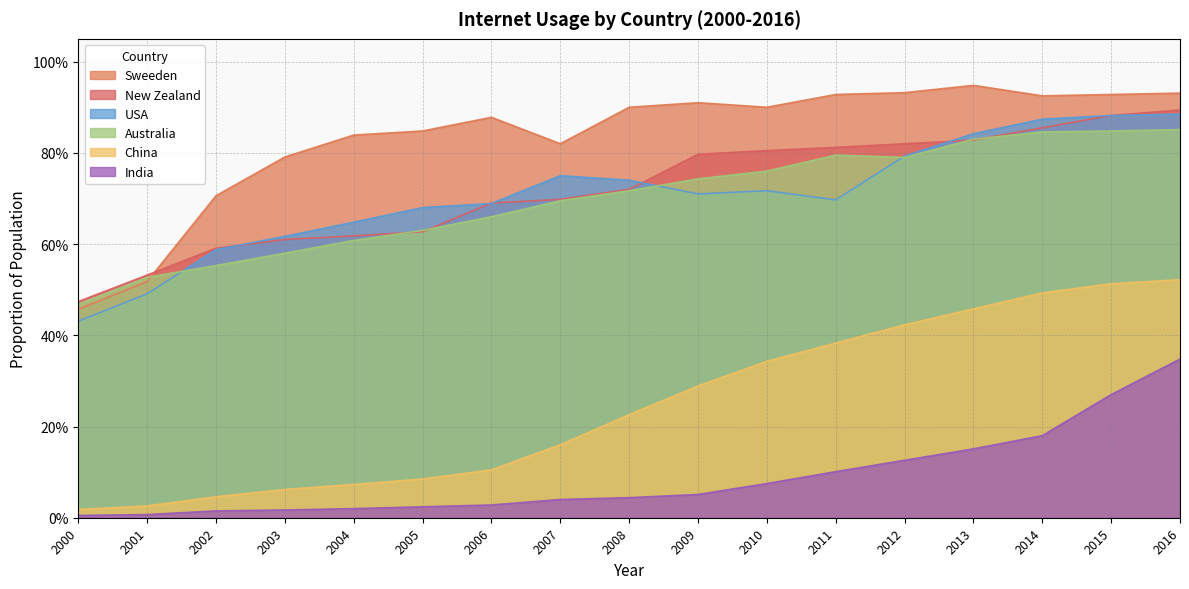

After their last crossing, which series has the higher values: Sweeden or New Zealand?

Sweeden